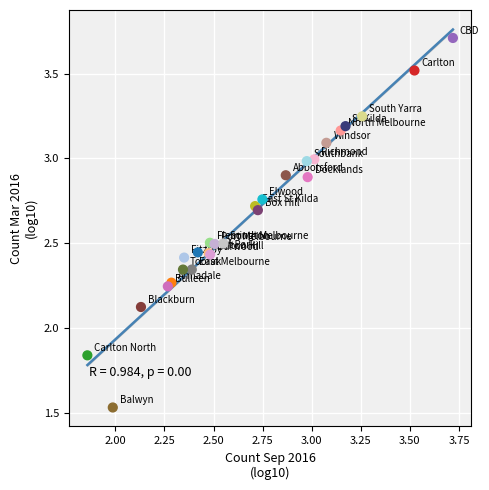

What Y value in the scatter plot is closest to 2?

2.1